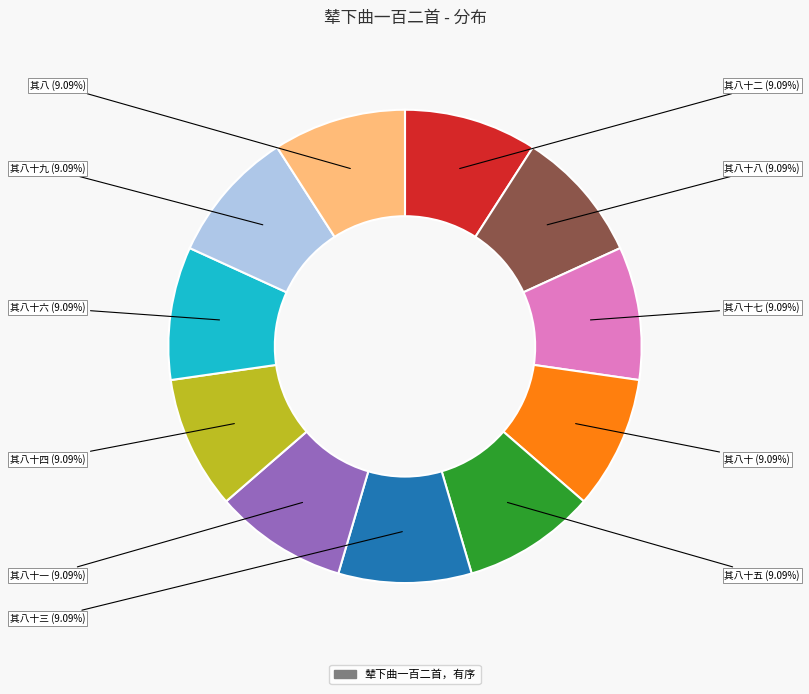

Is there any slice that represents more than half of the pie?

No